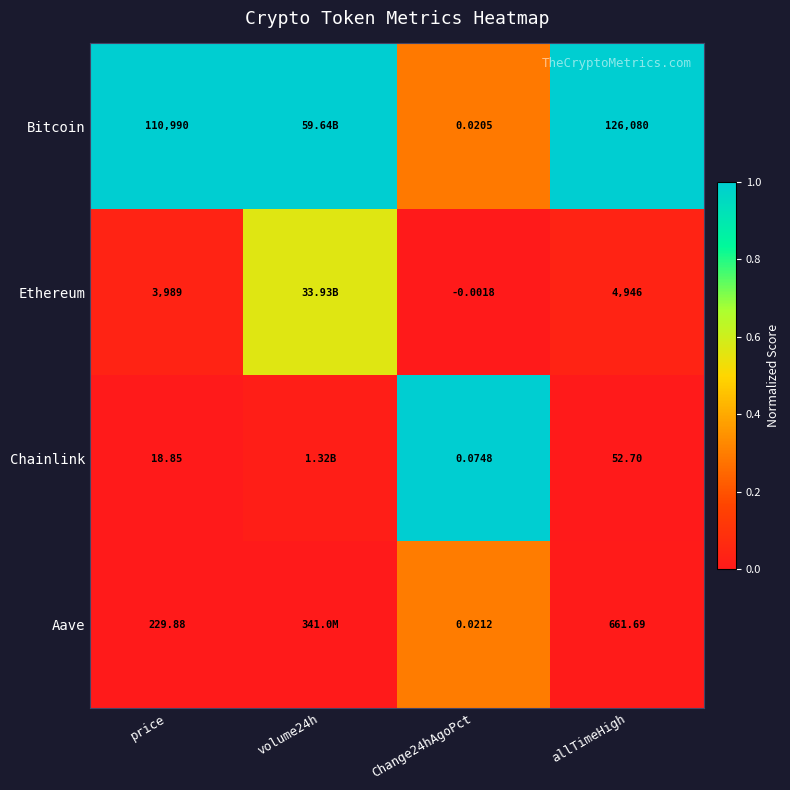

At how many categories does at least one series exceed 0?

4